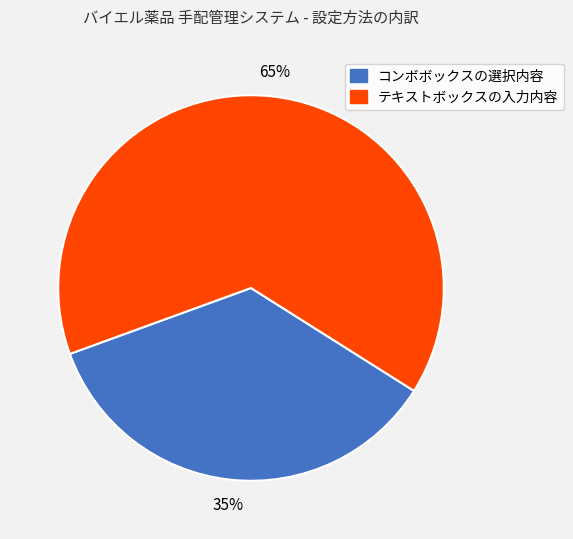

Is there a majority slice in this chart?

Yes